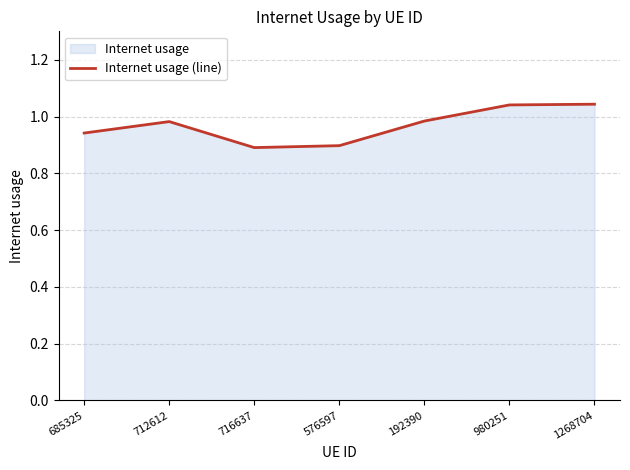

What position from the right is 576597?

4